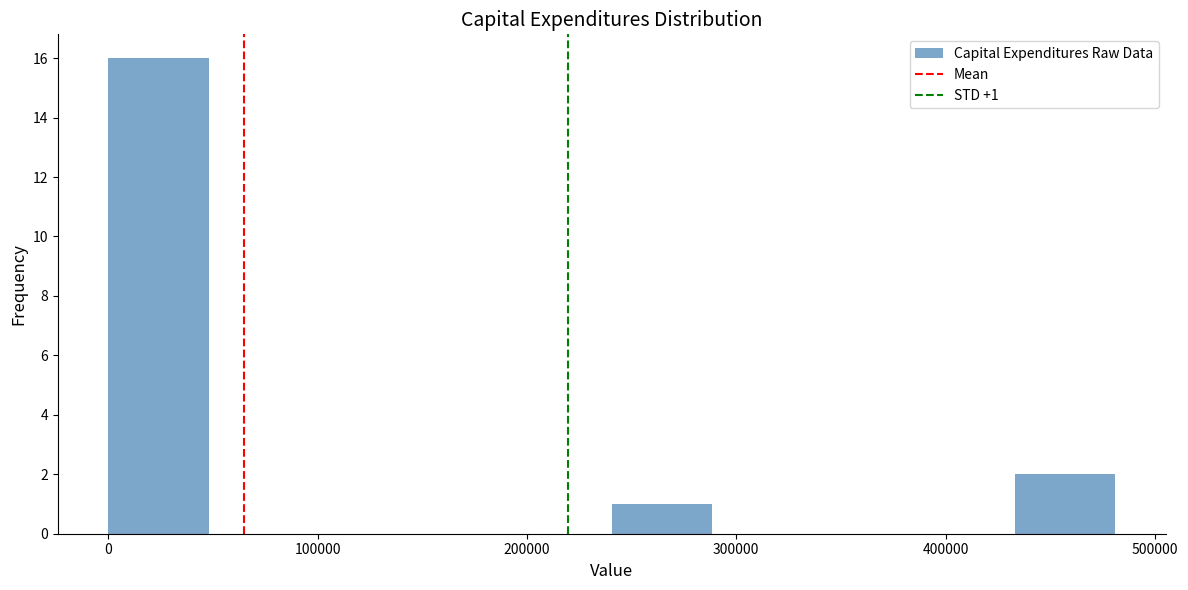

Over which range of the x-axis is the bar tallest?

0 to 50000